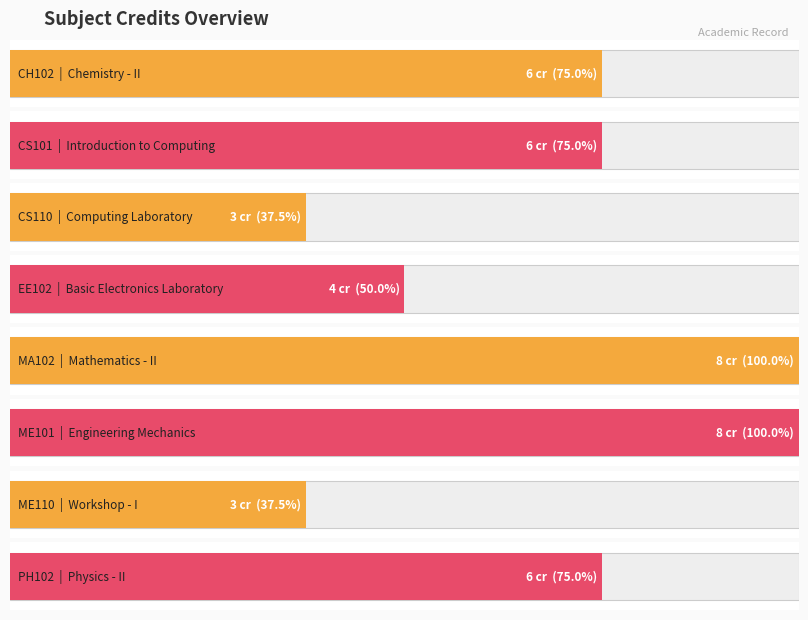

Where is the data nearest to the value 5?

CH102